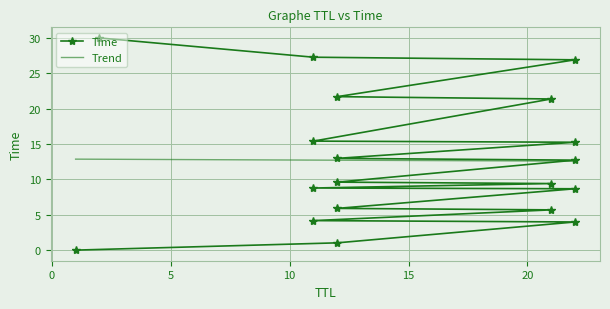

What is the maximum value shown in the chart?

30.0